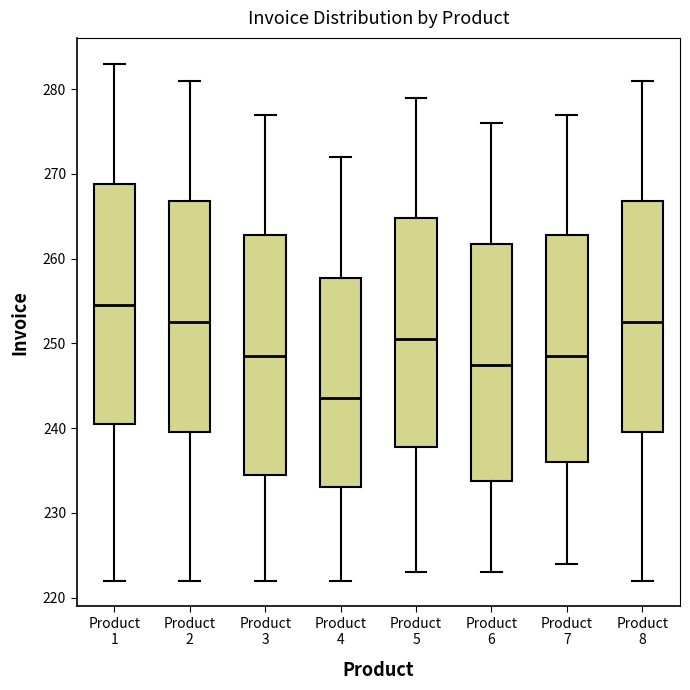

Where does the lower whisker of the box for Product 4 end on the y-axis? The values are not printed on the chart, so give them approximately, as read against the axis.

222